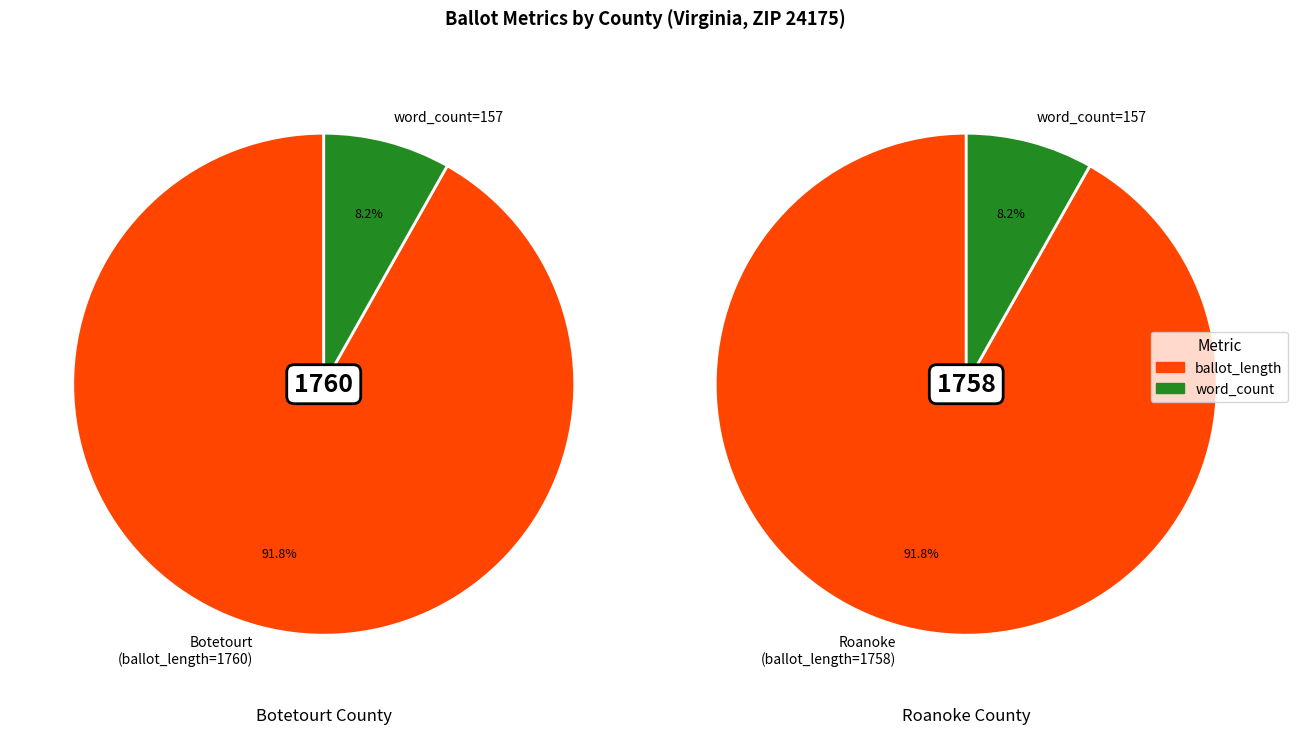

Is Botetourt (46727) the majority of the pie?

Yes